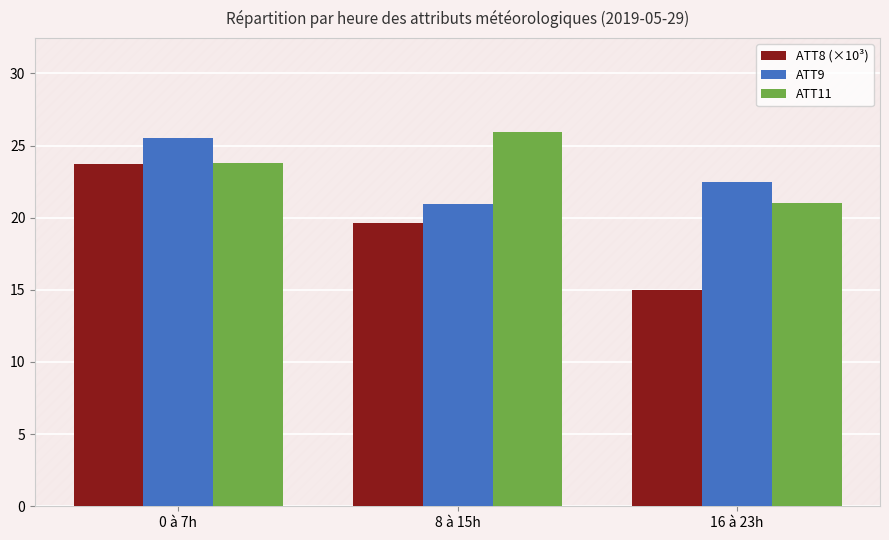

Which category has the lowest value in the ATT8 (×10³) series?

16 à 23h